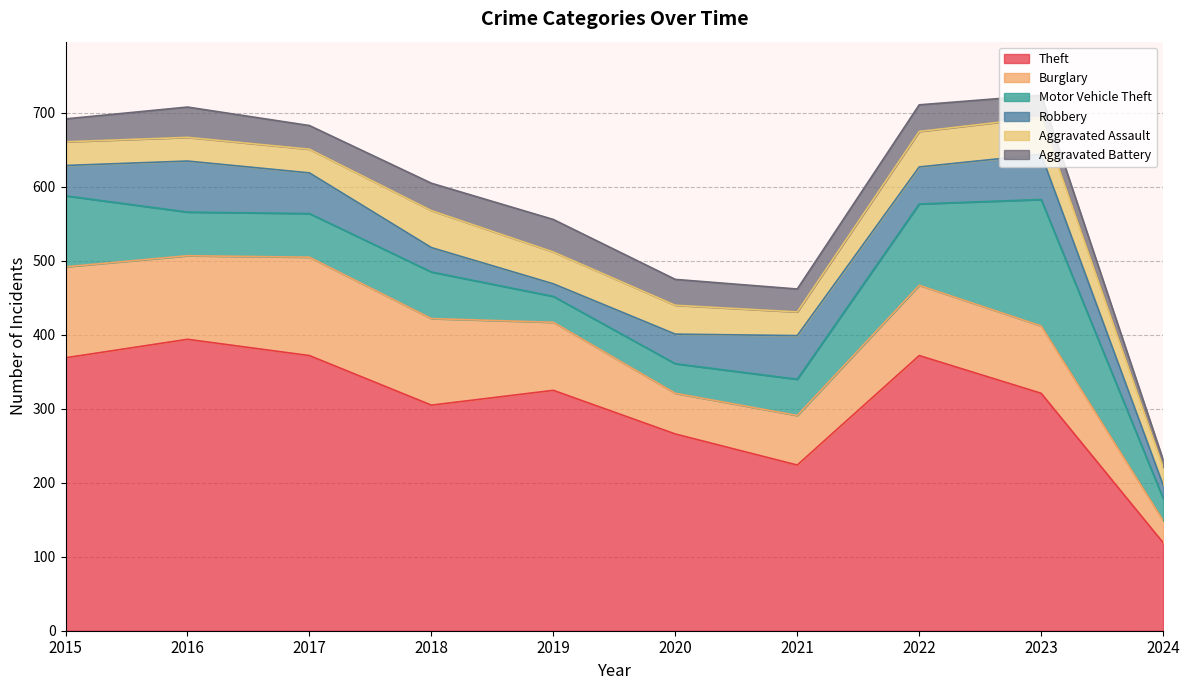

What is the value of the Burglary point at the 7th from the left?

67